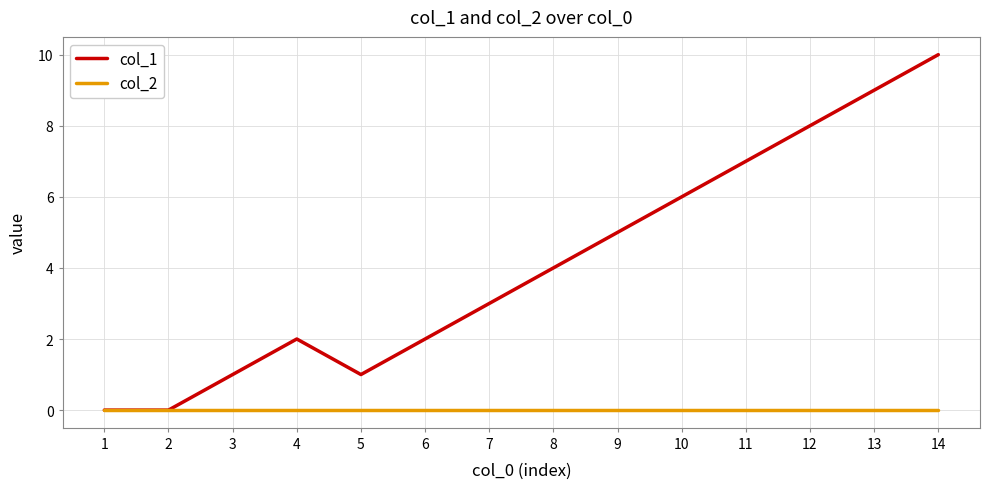

How many lines are shown in the chart?

2